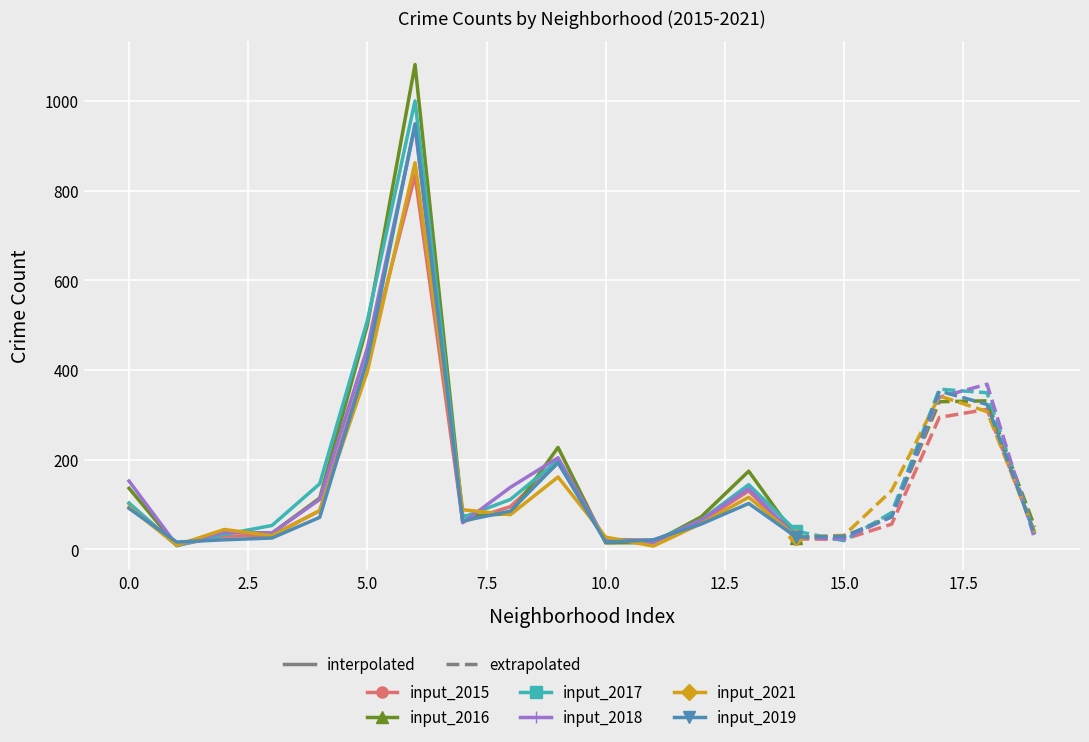

Rank the series by their maximum value, from highest to lowest.

input_2016, input_2017, input_2019, input_2018, input_2021, input_2015